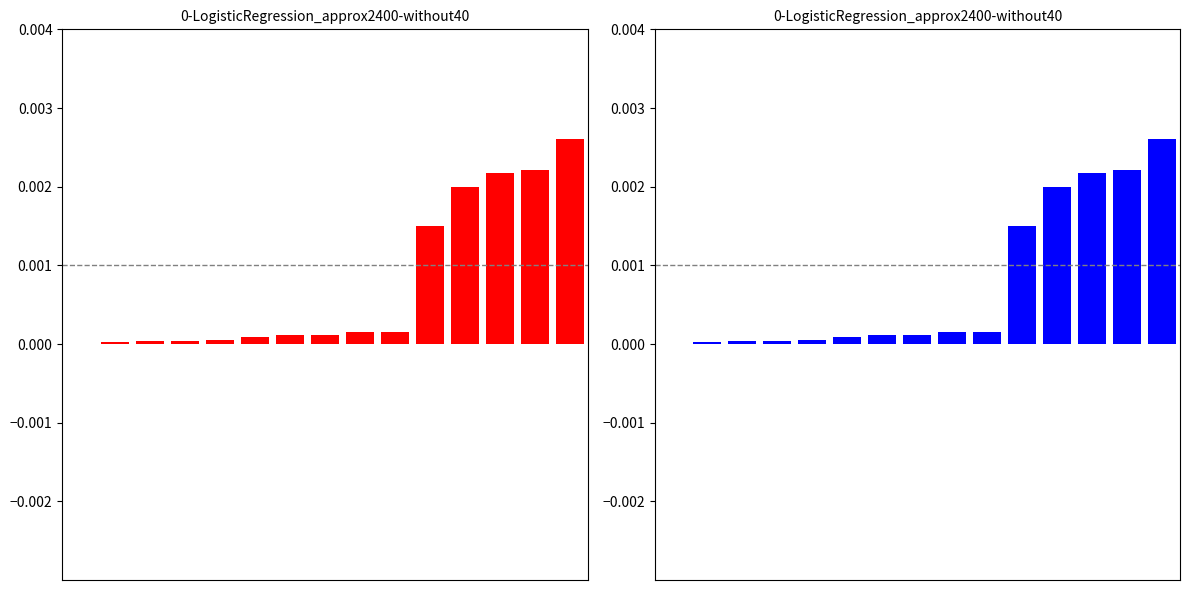

The value at 8 is 0.0. True or false?

False